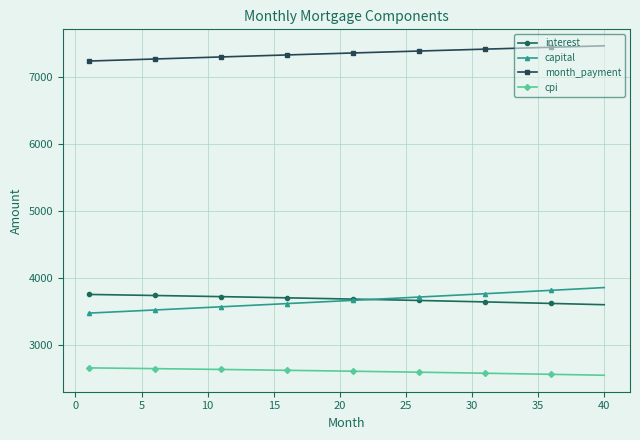

Which series has the largest total across all categories?

month_payment